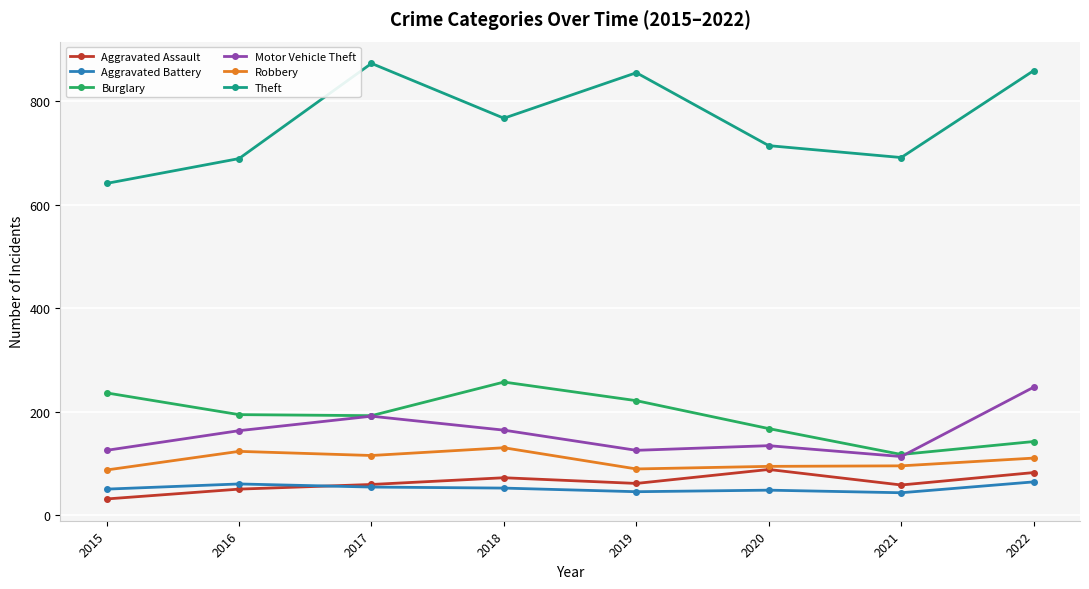

Which series has the largest total across all categories?

Theft